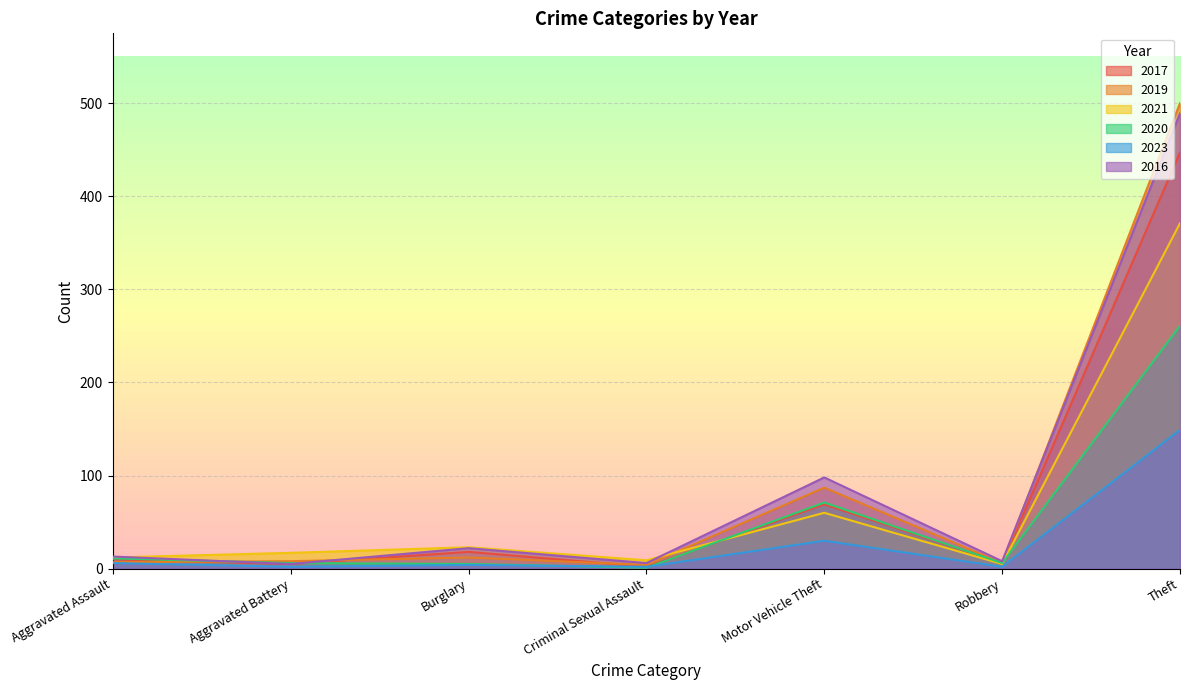

What is the minimum value for 2017?

2